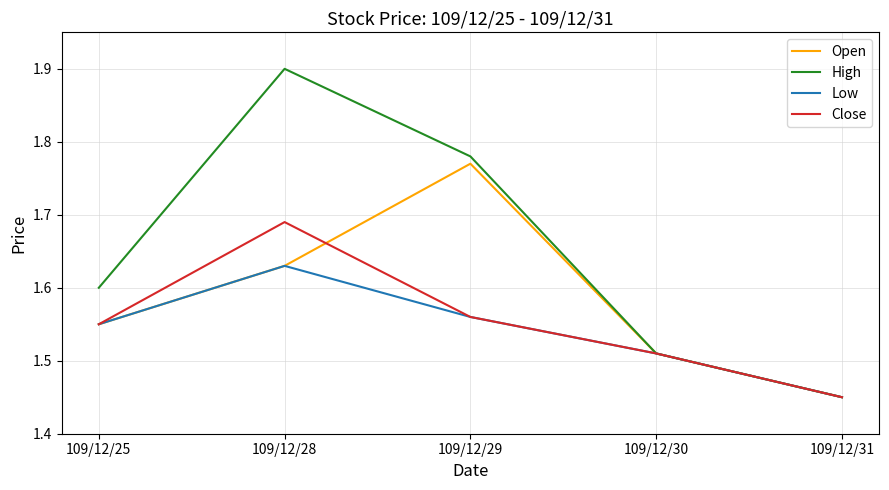

List the series in order of their peak value, highest first.

High, Open, Close, Low